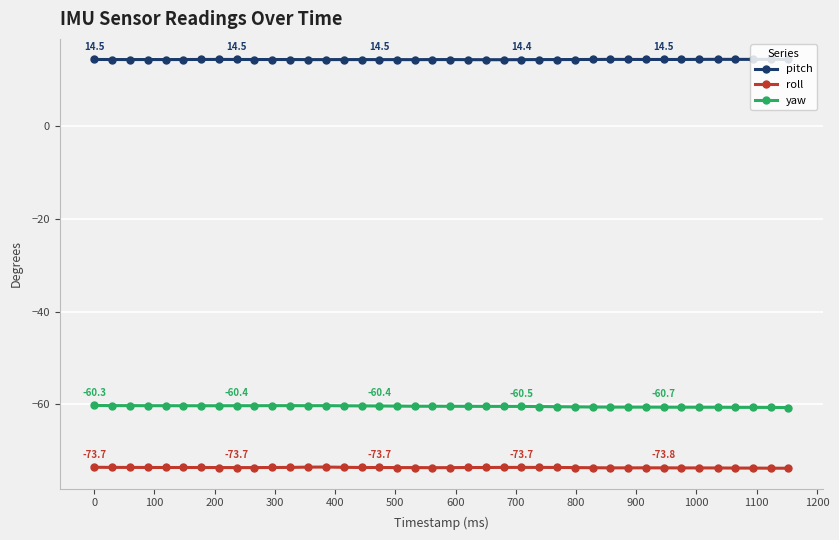

What is the difference between the maximum and minimum values in the yaw series?

0.5